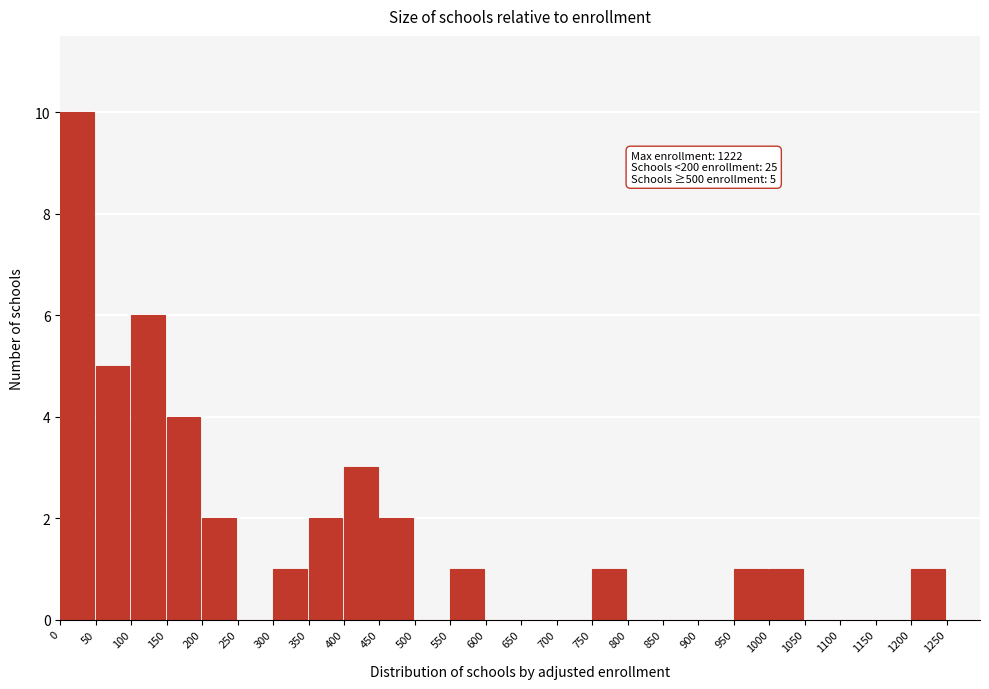

Which range on the x-axis has the tallest bar?

0 to 50